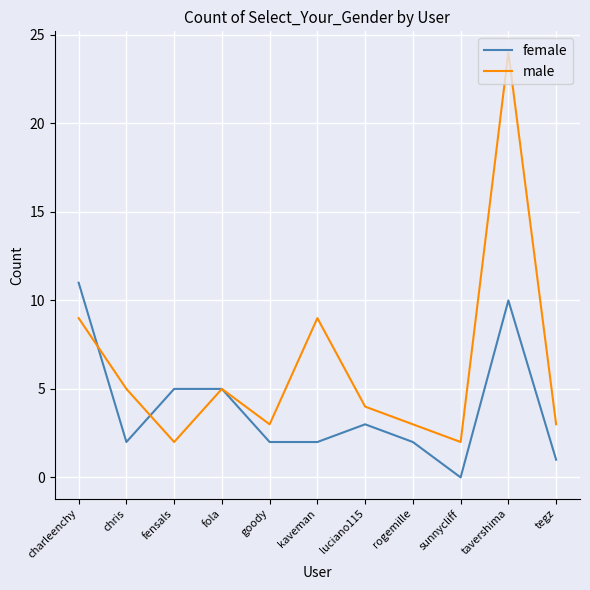

Between tavershima and tegz, which series saw the biggest shift?

male